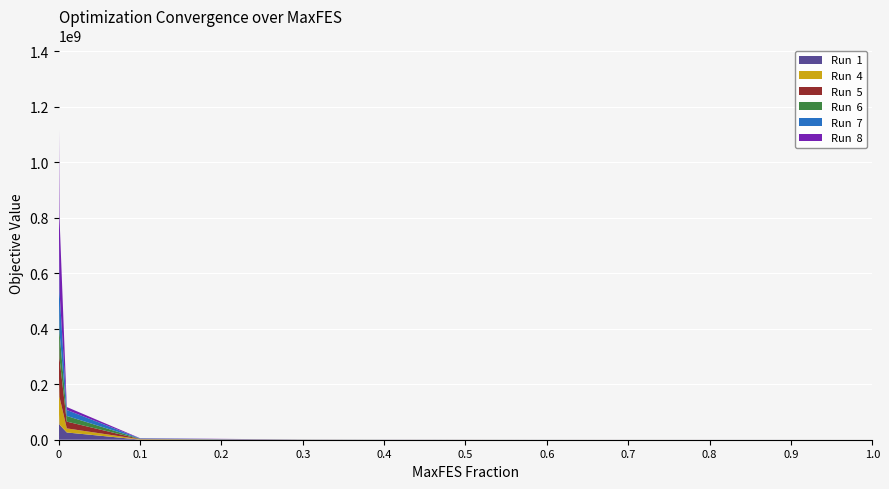

Reading left to right, transcribe all the data shown in this chart.

Run  1: 118995980.5	54593399.7	26105373.1	362222.3	360619.8	171491.1	111422.8	57806.5	38185.8	37985.9	23162.0	18902.0	12899.2
Run  4: 150335572.5	99528045.9	14744871.7	1229081.2	259541.3	102815.3	56863.4	45973.6	27901.3	25543.2	16512.9	3533.4	2690.6
Run  5: 203895668.3	140508300.8	24424130.1	819357.1	695530.8	218897.4	75601.5	69187.9	34579.3	12846.8	9863.0	9533.4	6346.2
Run  6: 95932277.2	95478799.3	20330735.2	1030559.9	368025.8	216013.8	121616.3	105561.8	49977.2	22278.4	15071.4	11081.7	3787.5
Run  7: 297391167.8	147846037.5	21684060.4	1242805.8	688237.5	178385.0	121240.9	36662.4	33704.7	17607.9	12369.6	12289.0	6853.4
Run  8: 486192782.6	266774604.2	10563201.2	917765.4	760176.9	128803.7	82438.6	66404.1	31352.7	27439.0	15021.3	9011.5	4526.2